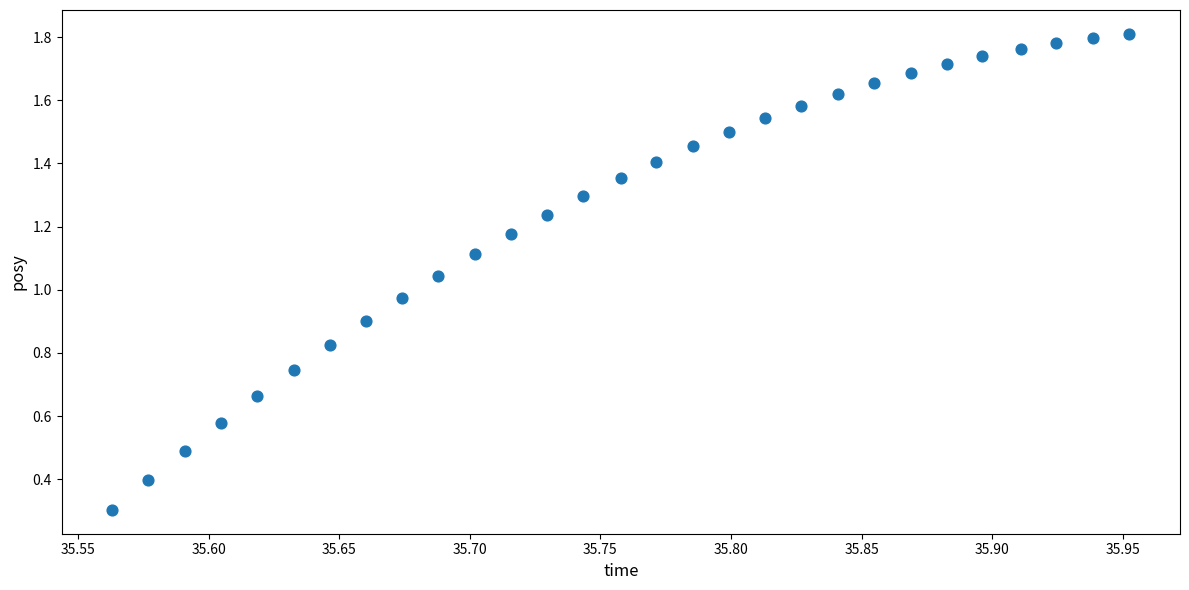

What is the range of X values (max minus min)?

0.4